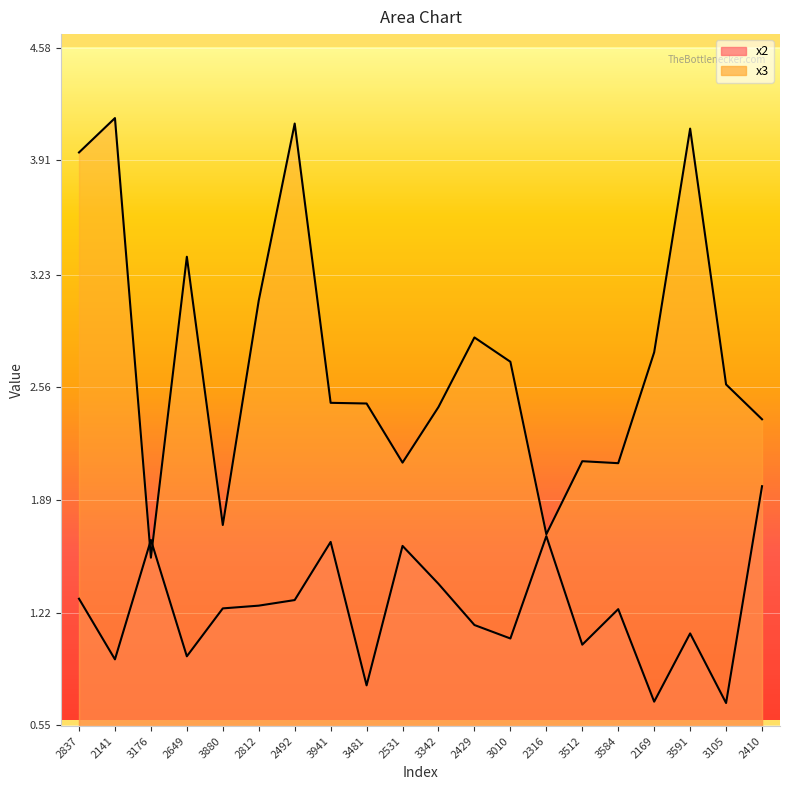

What is the average value of the x2 series?

1.2